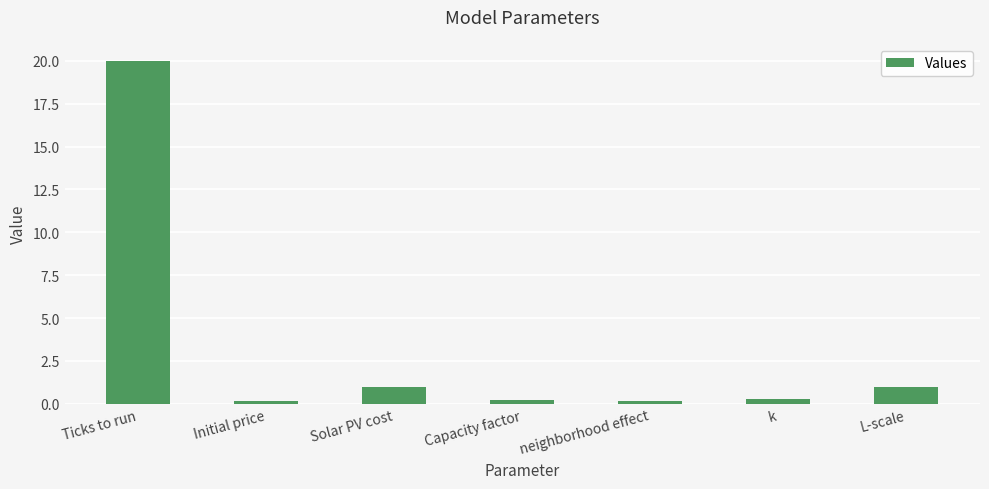

What is the label of the 1st bar from the left?

Ticks to run